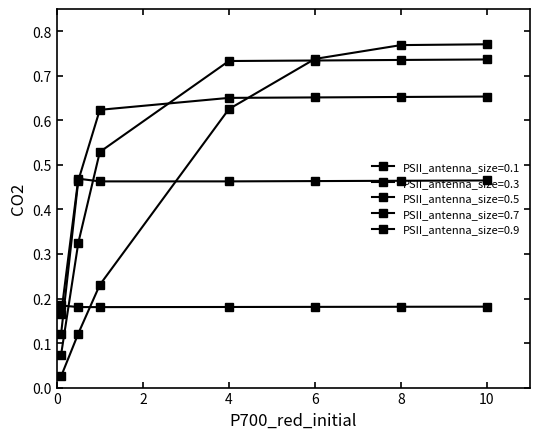

Reading right to left, extract all data points from this chart.

10.0=0.8	8.0=0.8	6.0=0.7	4.0=0.6	1.0=0.2	0.5=0.1	0.1=0.0	10.0=0.7	8.0=0.7	6.0=0.7	4.0=0.7	1.0=0.5	0.5=0.3	0.1=0.1	10.0=0.7	8.0=0.7	6.0=0.7	4.0=0.7	1.0=0.6	0.5=0.5	0.1=0.1	10.0=0.5	8.0=0.5	6.0=0.5	4.0=0.5	1.0=0.5	0.5=0.5	0.1=0.2	10.0=0.2	8.0=0.2	6.0=0.2	4.0=0.2	1.0=0.2	0.5=0.2	0.1=0.2